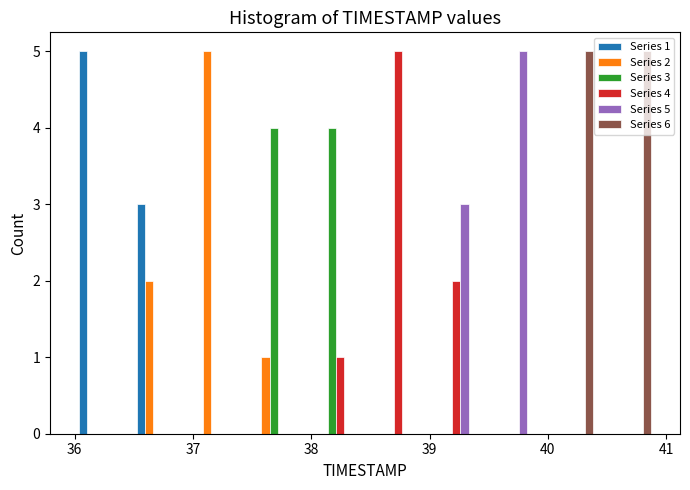

In the Series 4 series, which range on the x-axis has the tallest bar?

38.5 to 38.9